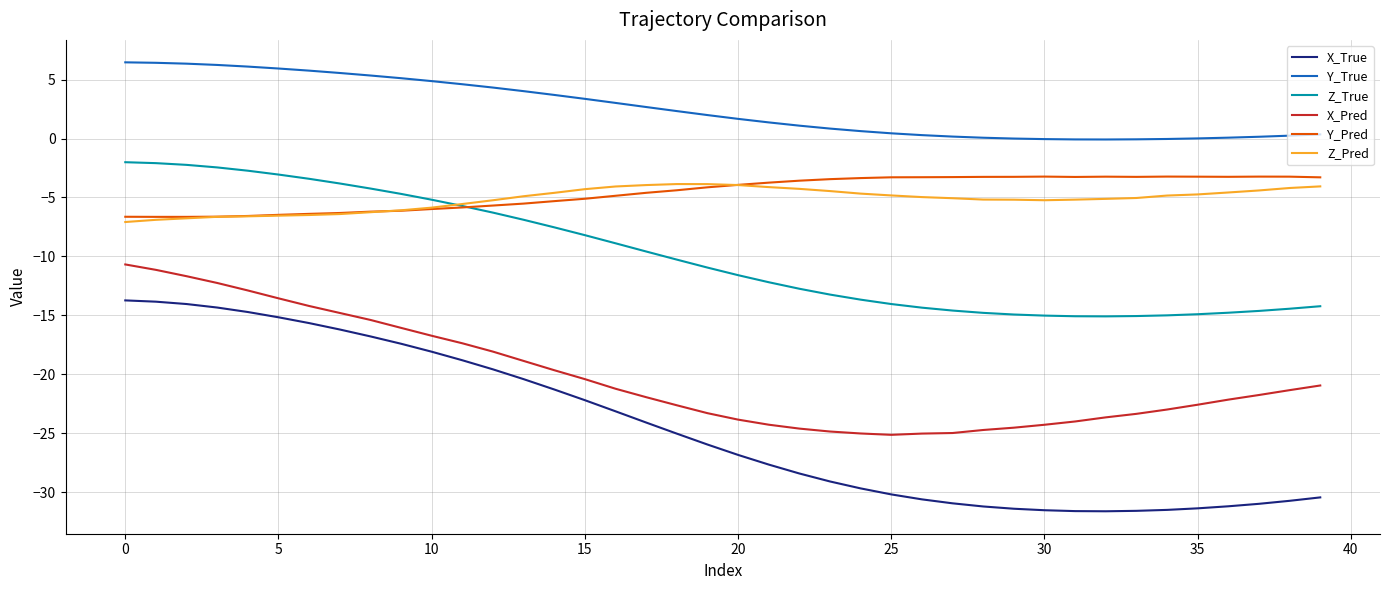

Is this an area chart (filled region under the line)?

No